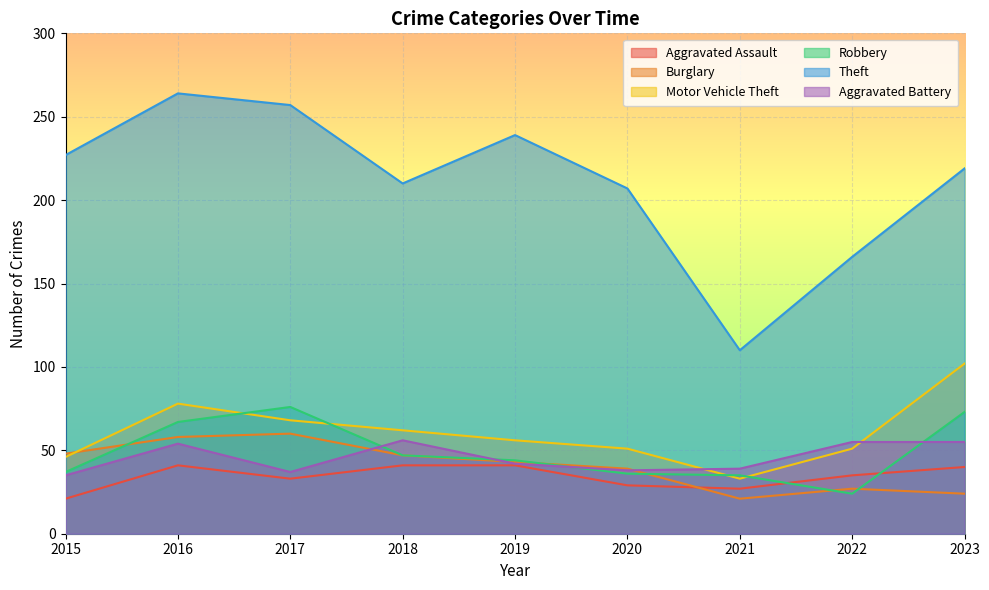

Rank the series by their maximum value, from lowest to highest.

Aggravated Assault, Aggravated Battery, Burglary, Robbery, Motor Vehicle Theft, Theft